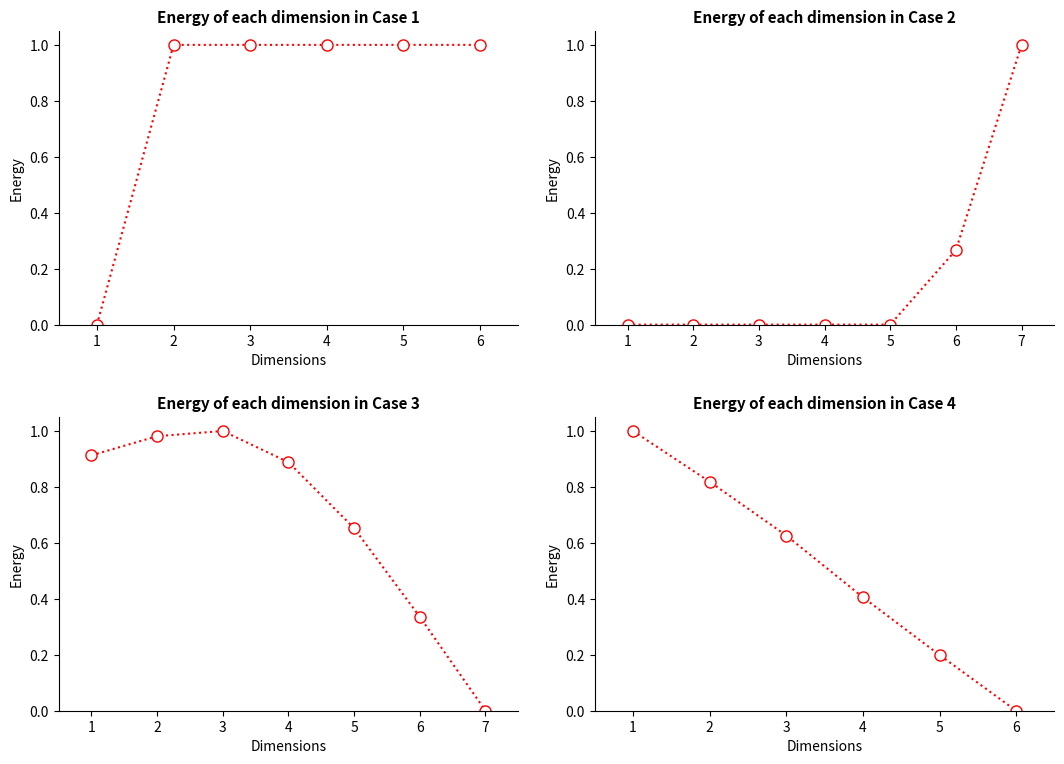

Rank the categories by value from lowest to highest.

6, 5, 4, 3, 2, 1